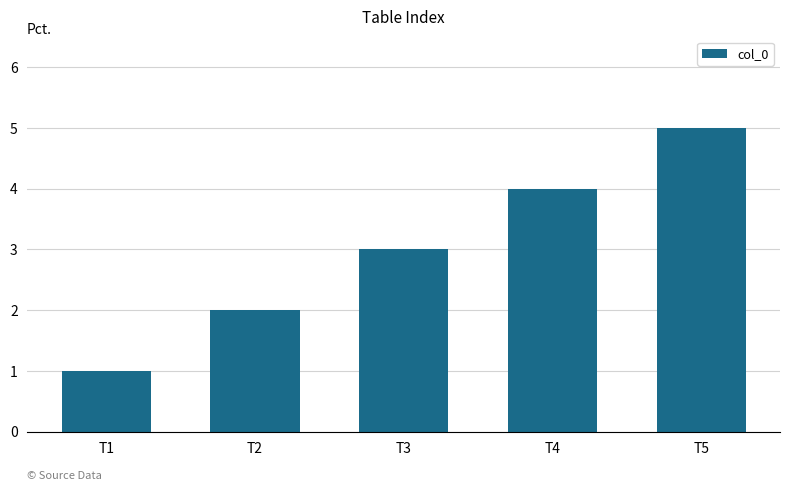

List the labels in order of value, smallest first.

T1, T2, T3, T4, T5